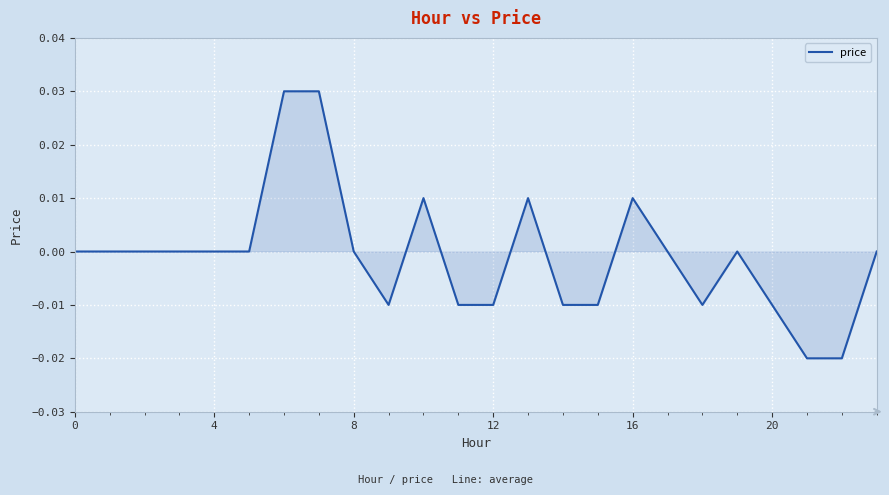

Where is the first local maximum?

10